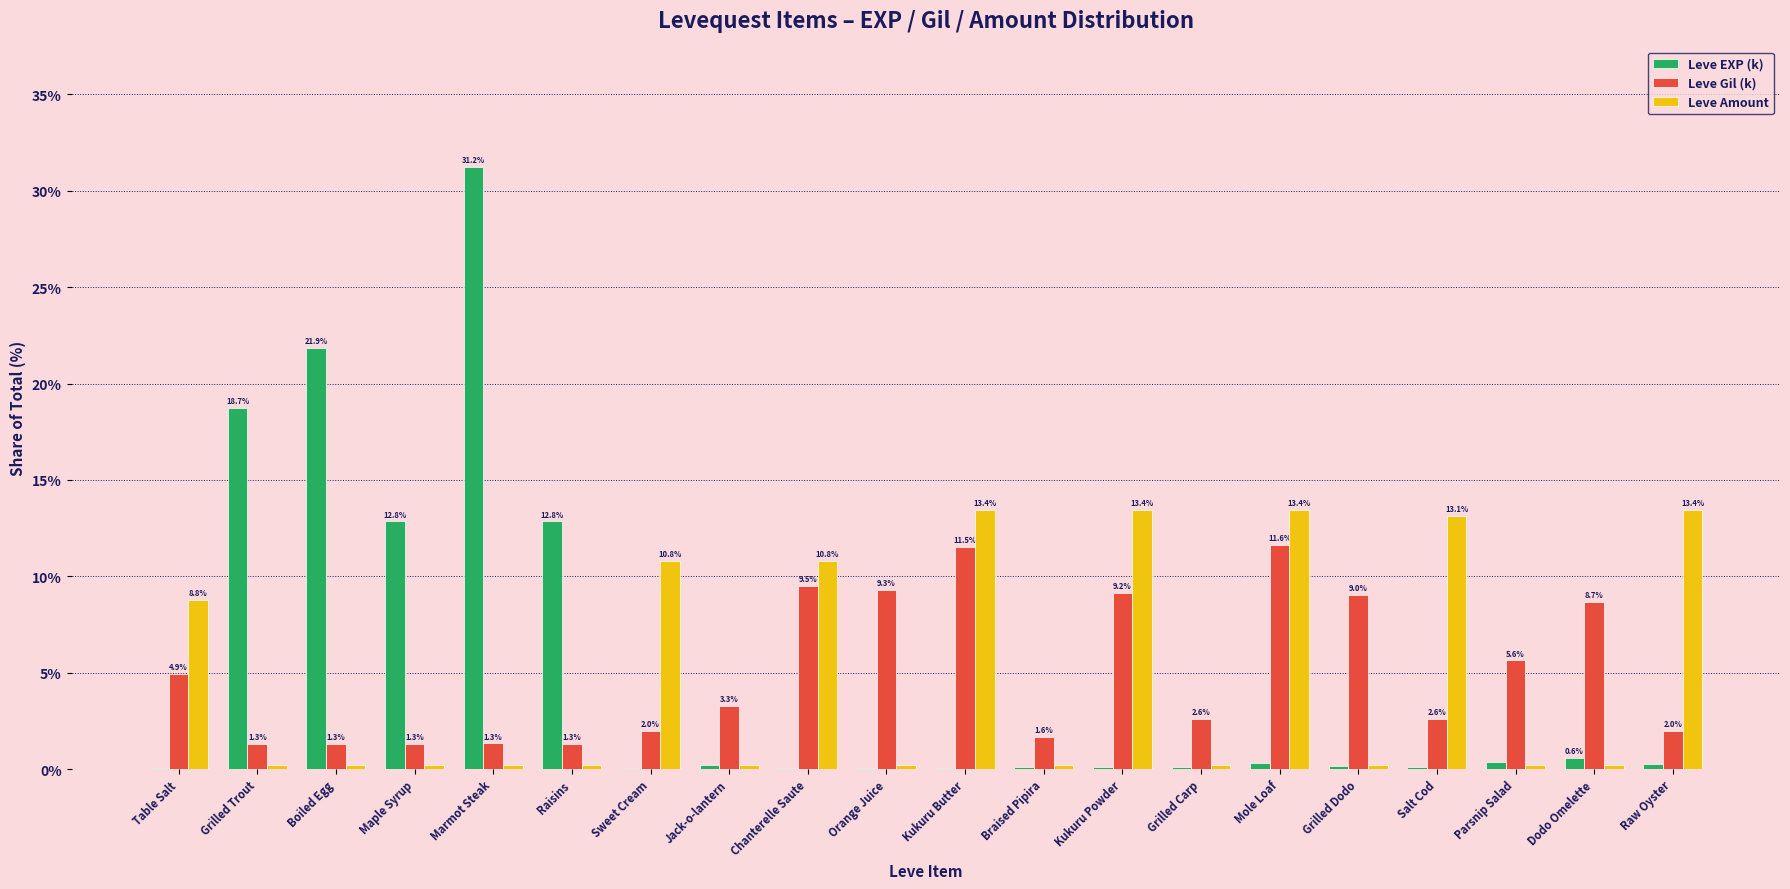

At which label is Leve Amount closest to 6?

Table Salt